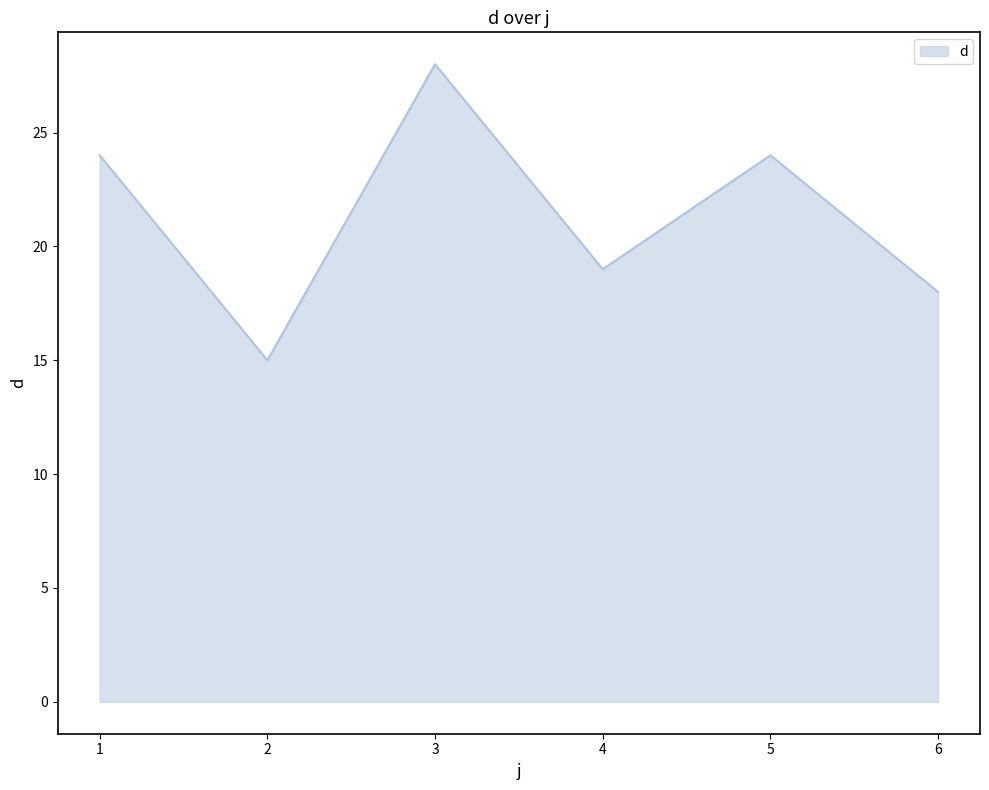

Where is the data nearest to the value 21?

4